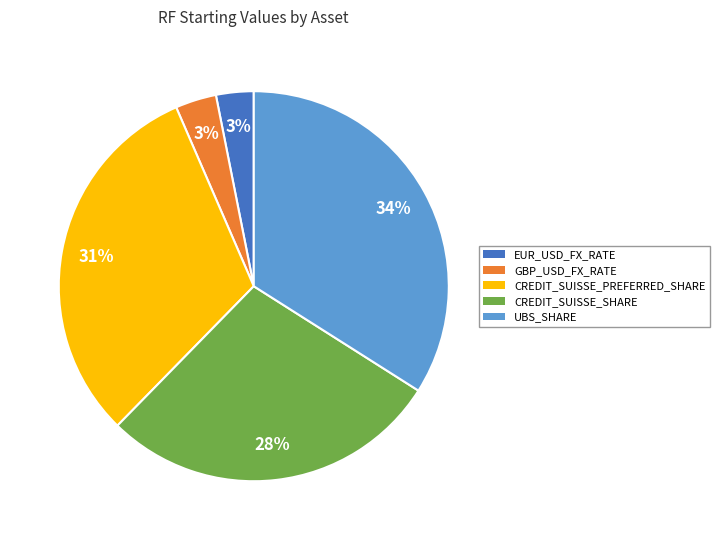

How many segments does this pie chart have?

5